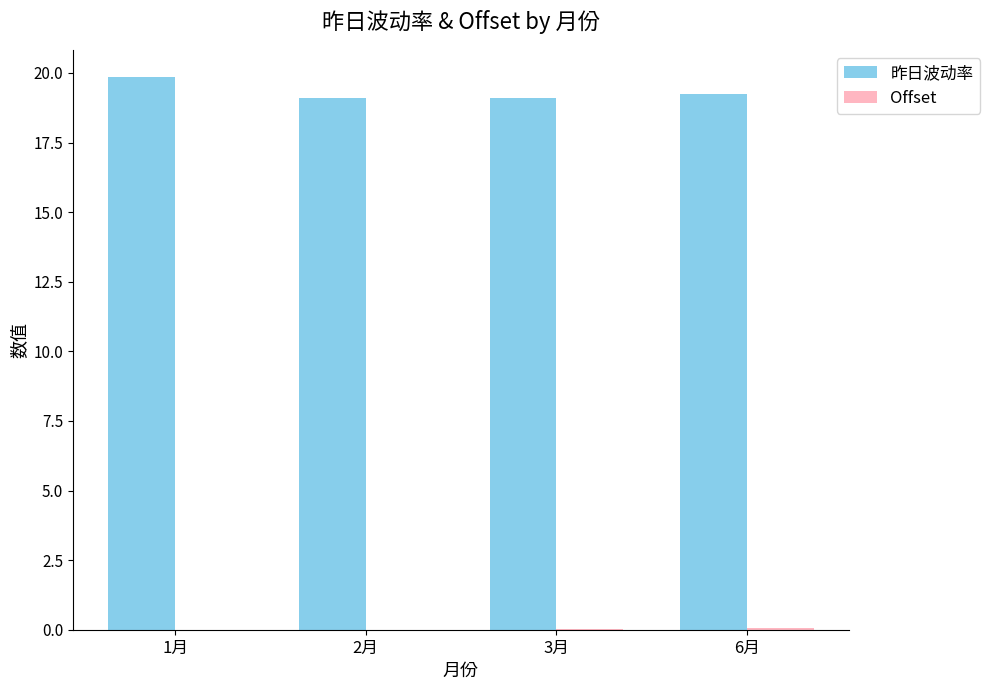

What is the sum of all 昨日波动率 values?

77.3